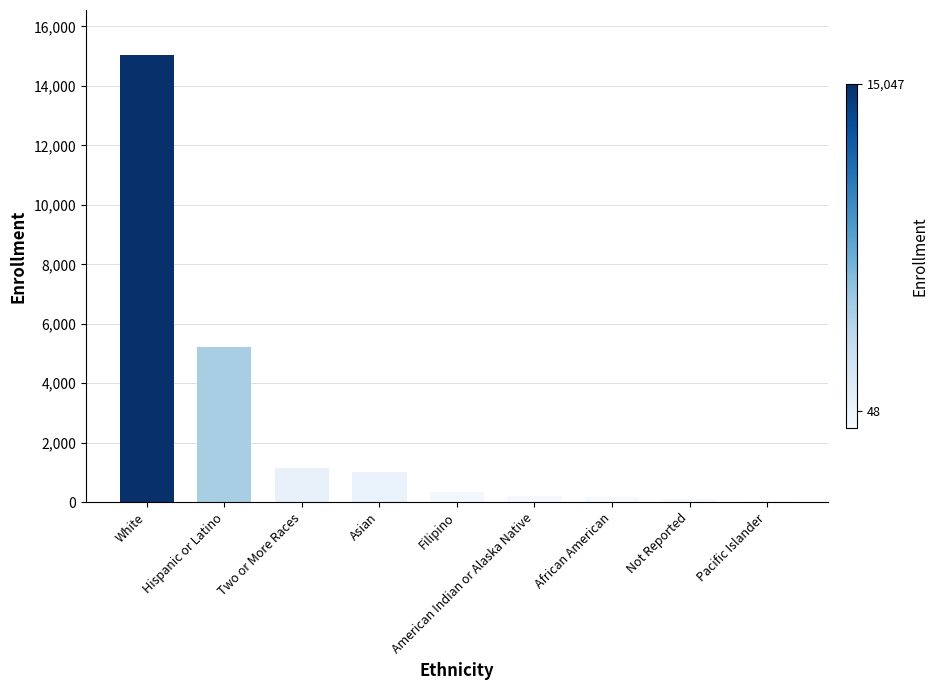

Where is the data nearest to the value 7547?

Hispanic or Latino